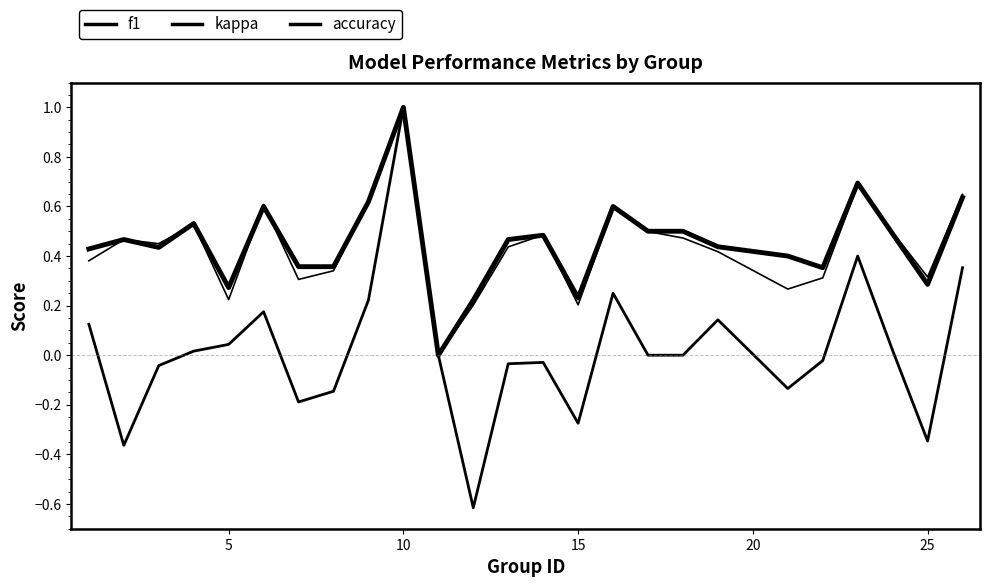

How many lines are shown in the chart?

3